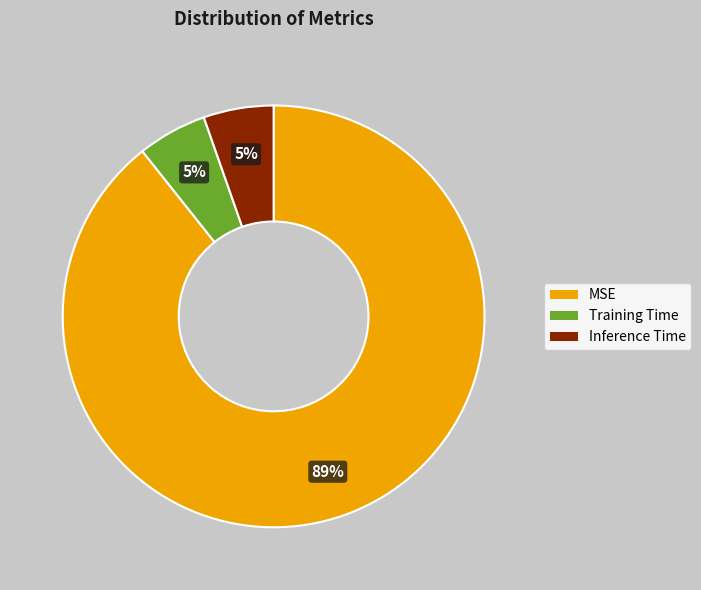

What is the largest slice in the pie chart?

MSE